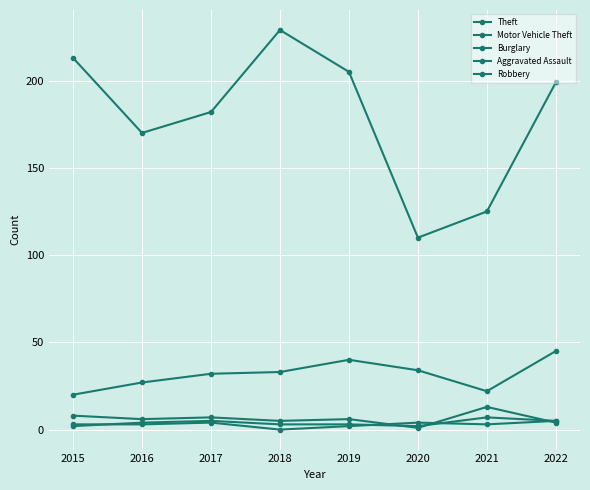

The value of Theft at 2019 is 205. True or false?

True